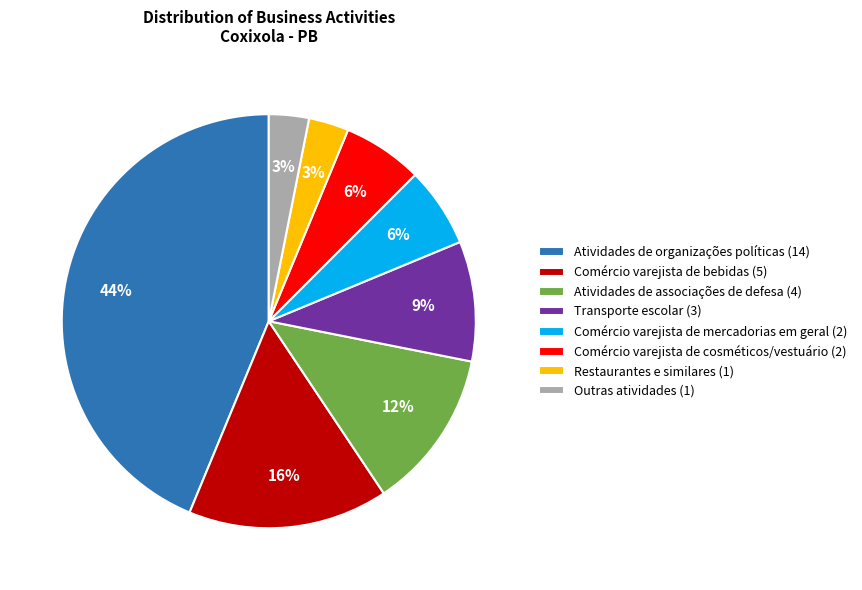

Which category has the biggest portion of the pie?

Atividades de organizações políticas